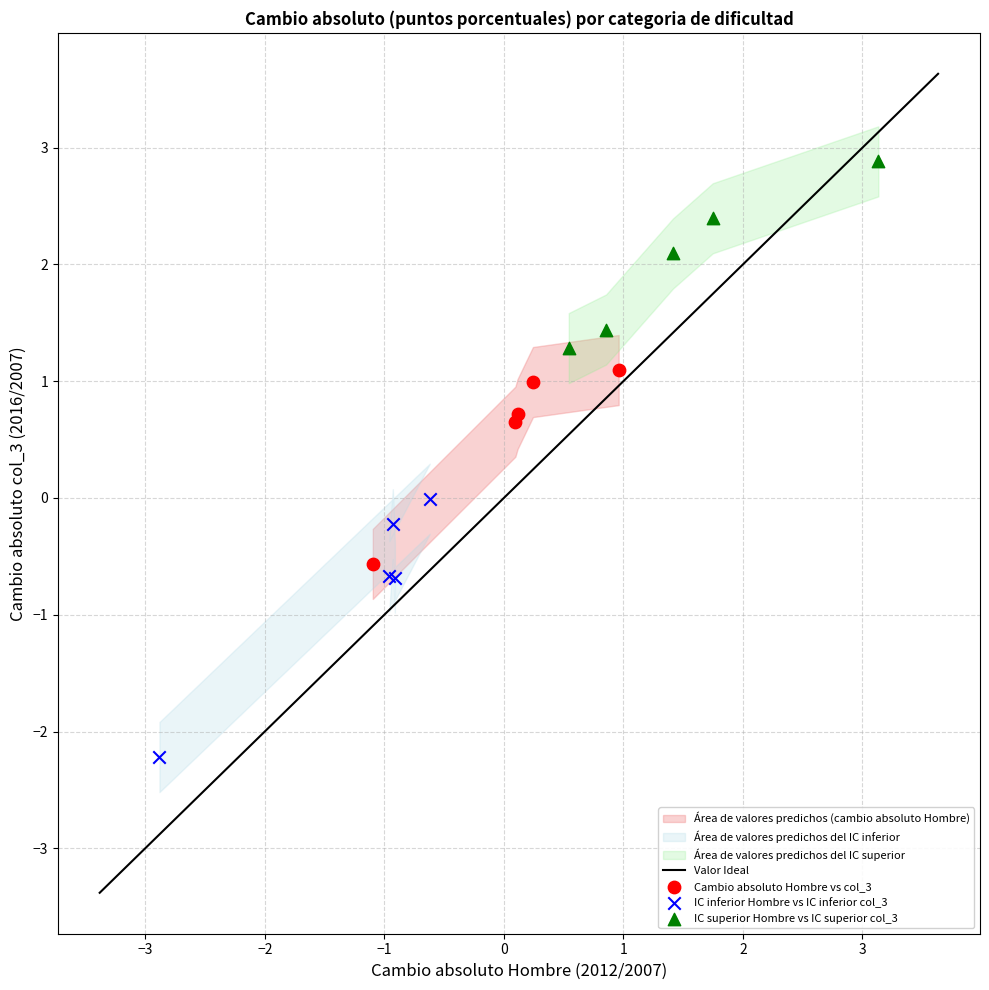

Which series has the largest Y range (max minus min)?

IC inferior Hombre vs IC inferior col_3